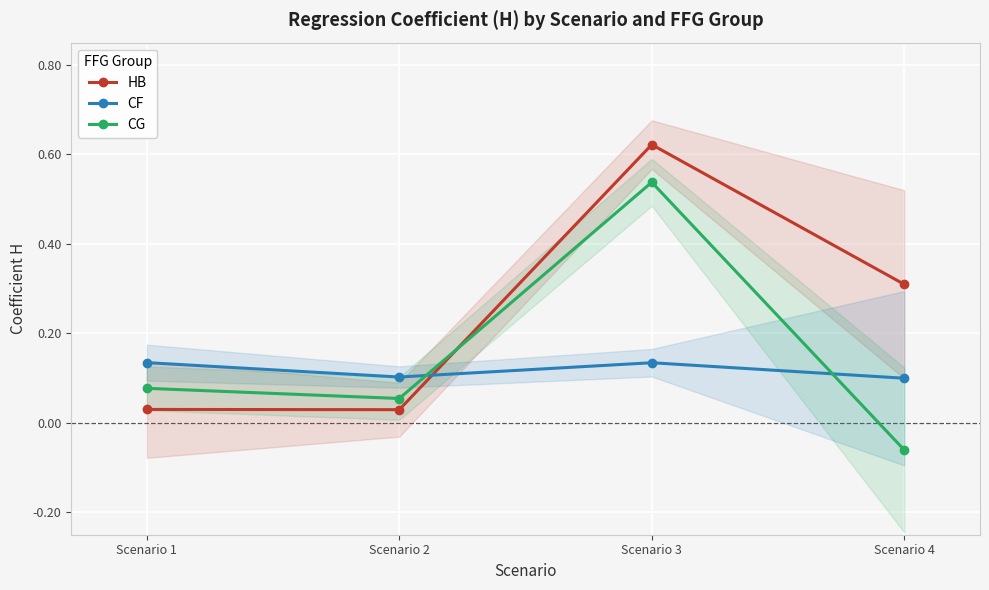

At which category is the sum across all series the highest?

Scenario 3